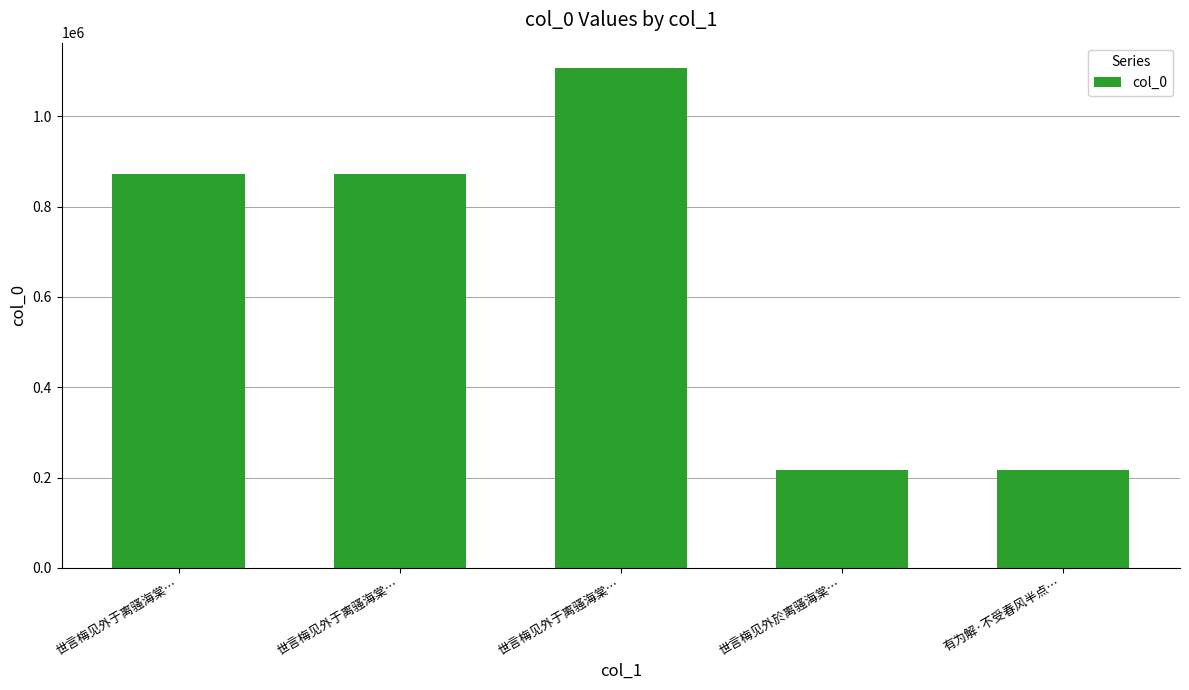

Which category has the highest value across all series?

世言梅见外于离骚海棠…